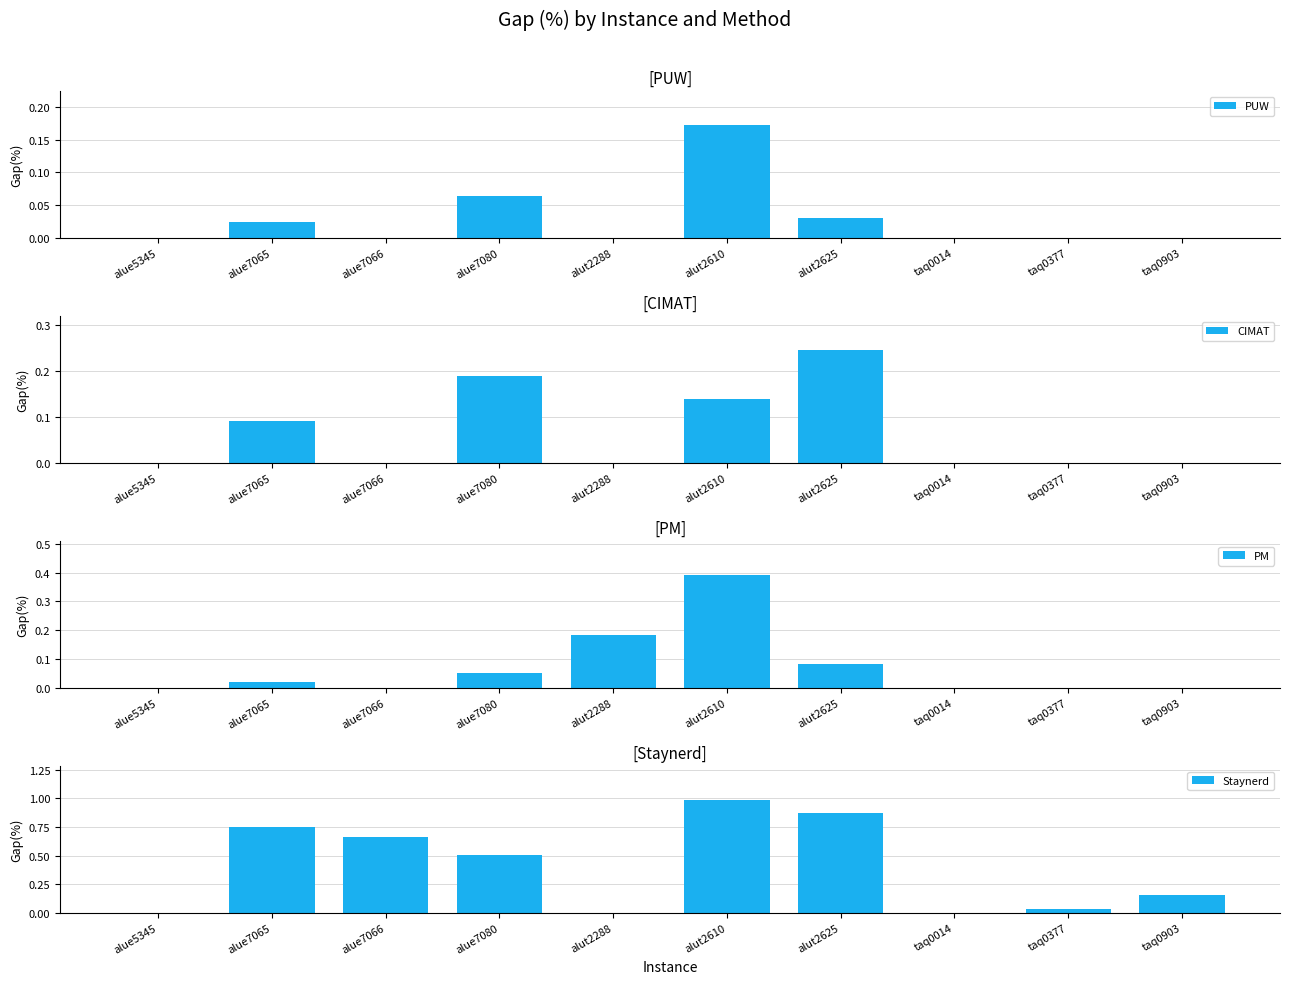

How many positive values does the Staynerd series have?

7